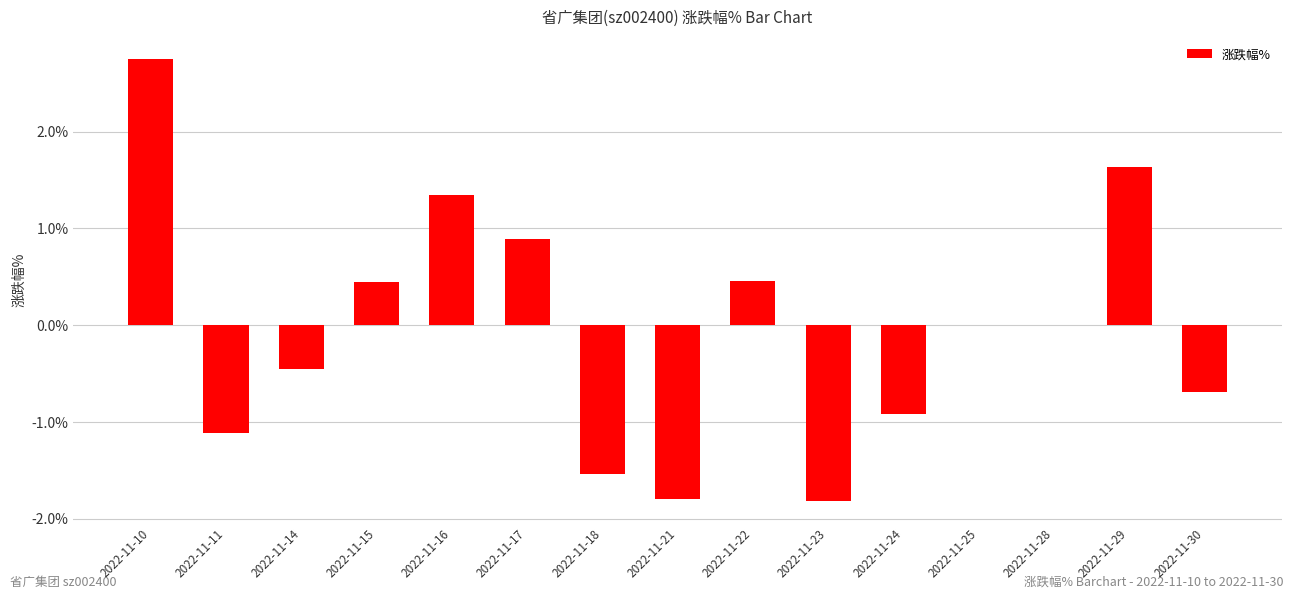

What is the greatest value displayed?

2.8